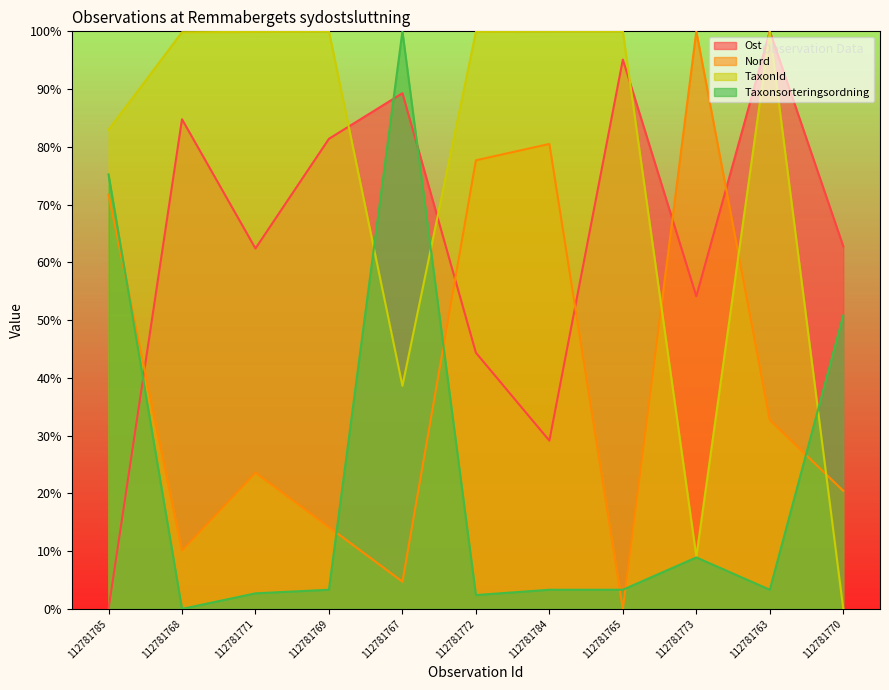

How many intersections are there between Taxonsorteringsordning and Ost?

3